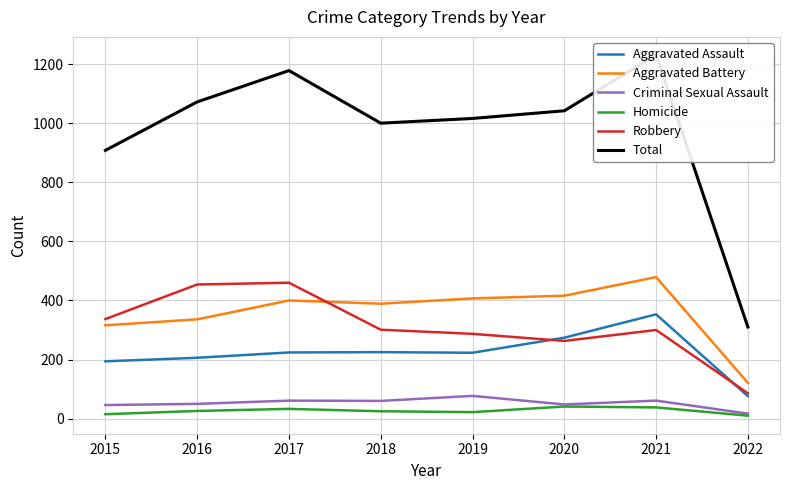

True or false: Aggravated Battery has a value of 316 at 2015.

True